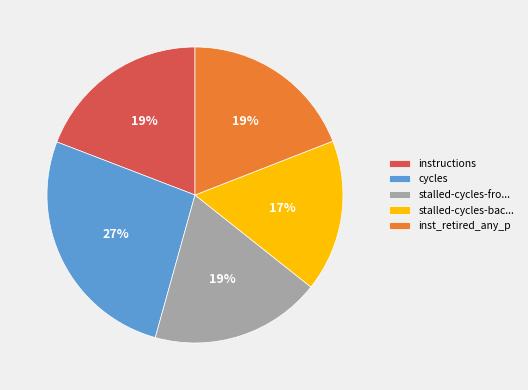

Do inst_retired_any_p and instructions together represent more than half of the pie?

No